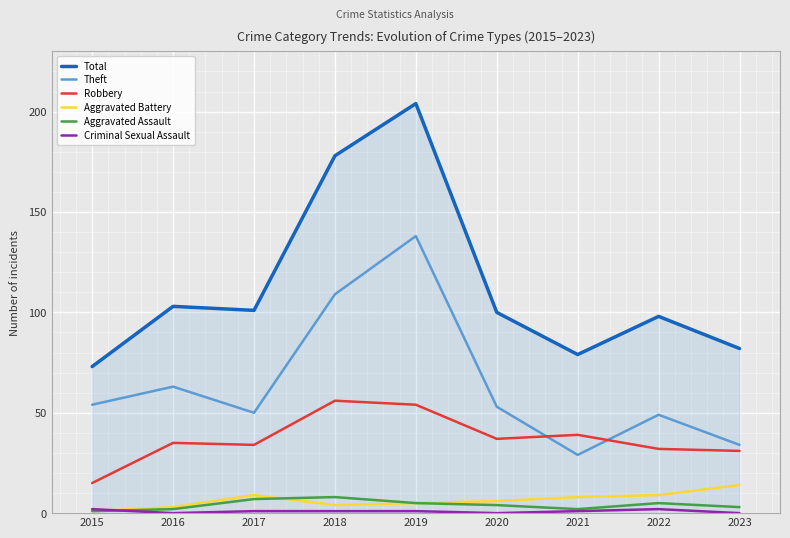

What is the lowest value of the Aggravated Assault series?

1